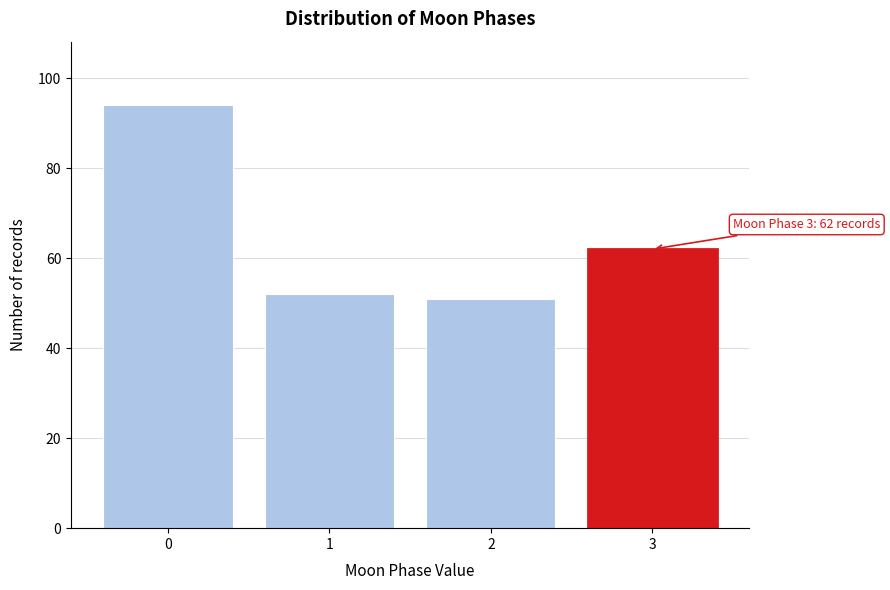

Reading right to left, extract all data points from this chart.

62	51	52	94